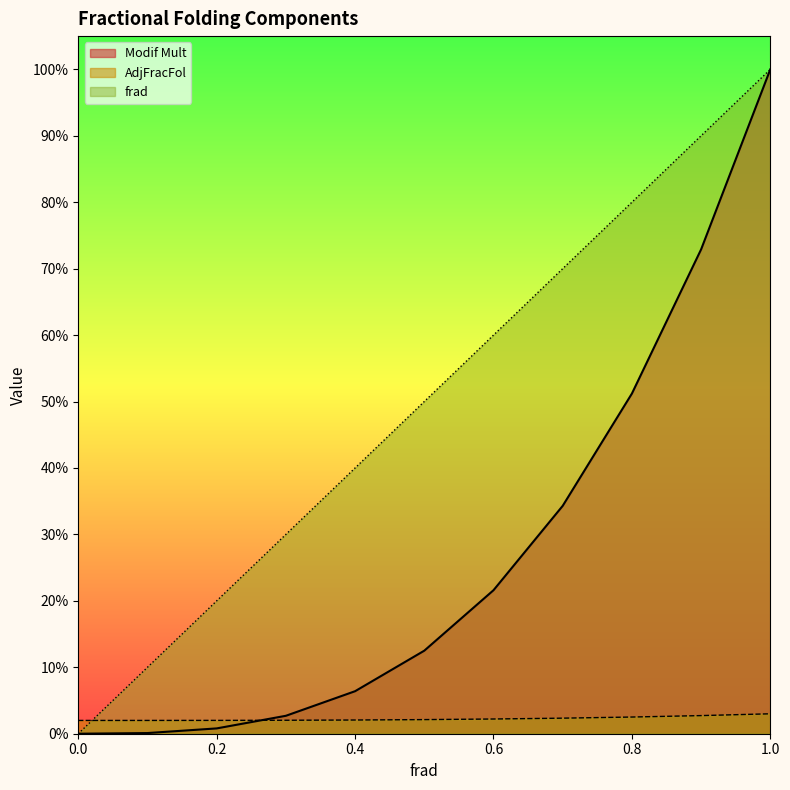

Rank the series by their average value, from lowest to highest.

AdjFracFol, Modif Mult, frad